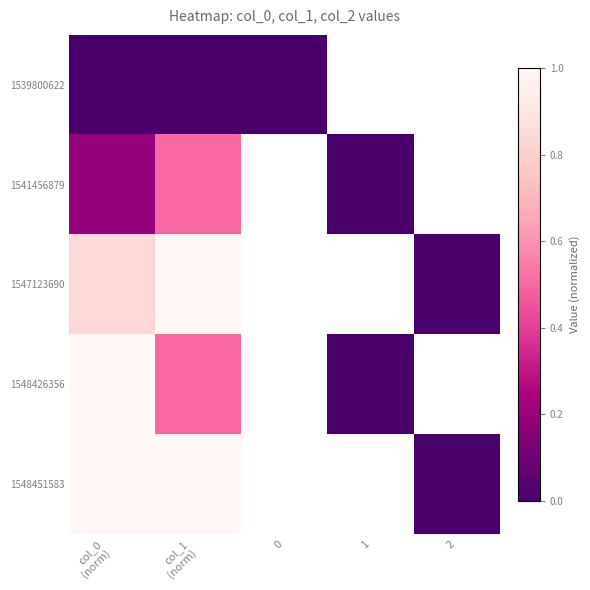

Where is 1547123690 nearest to the value 0?

2